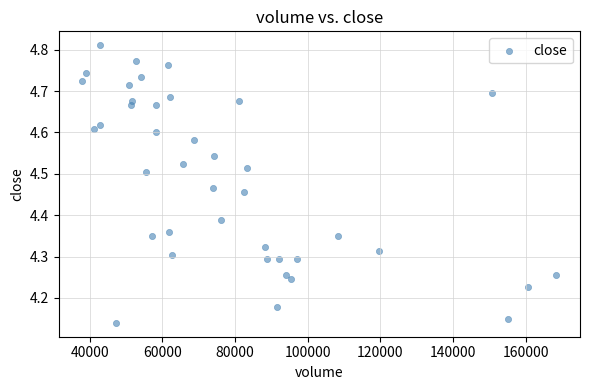

What is the range of Y values (max minus min)?

0.7